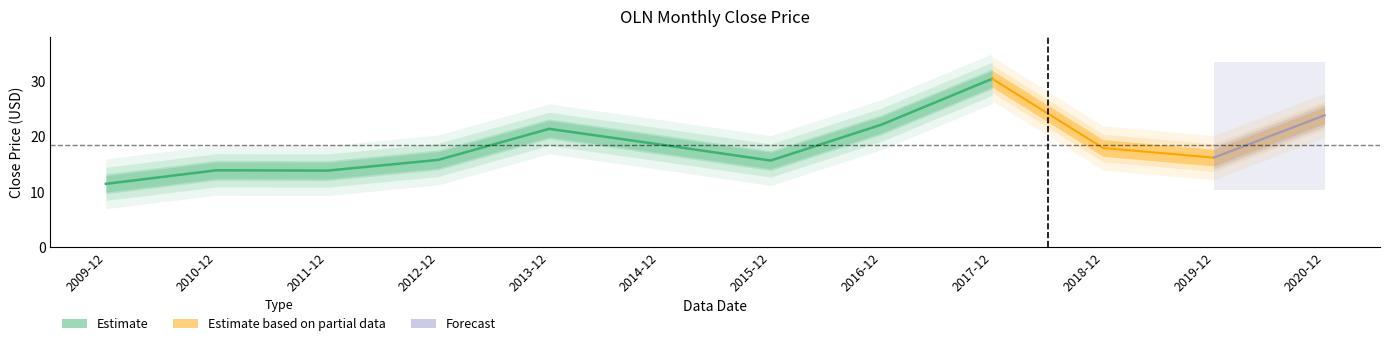

What is the smallest value displayed?

11.5